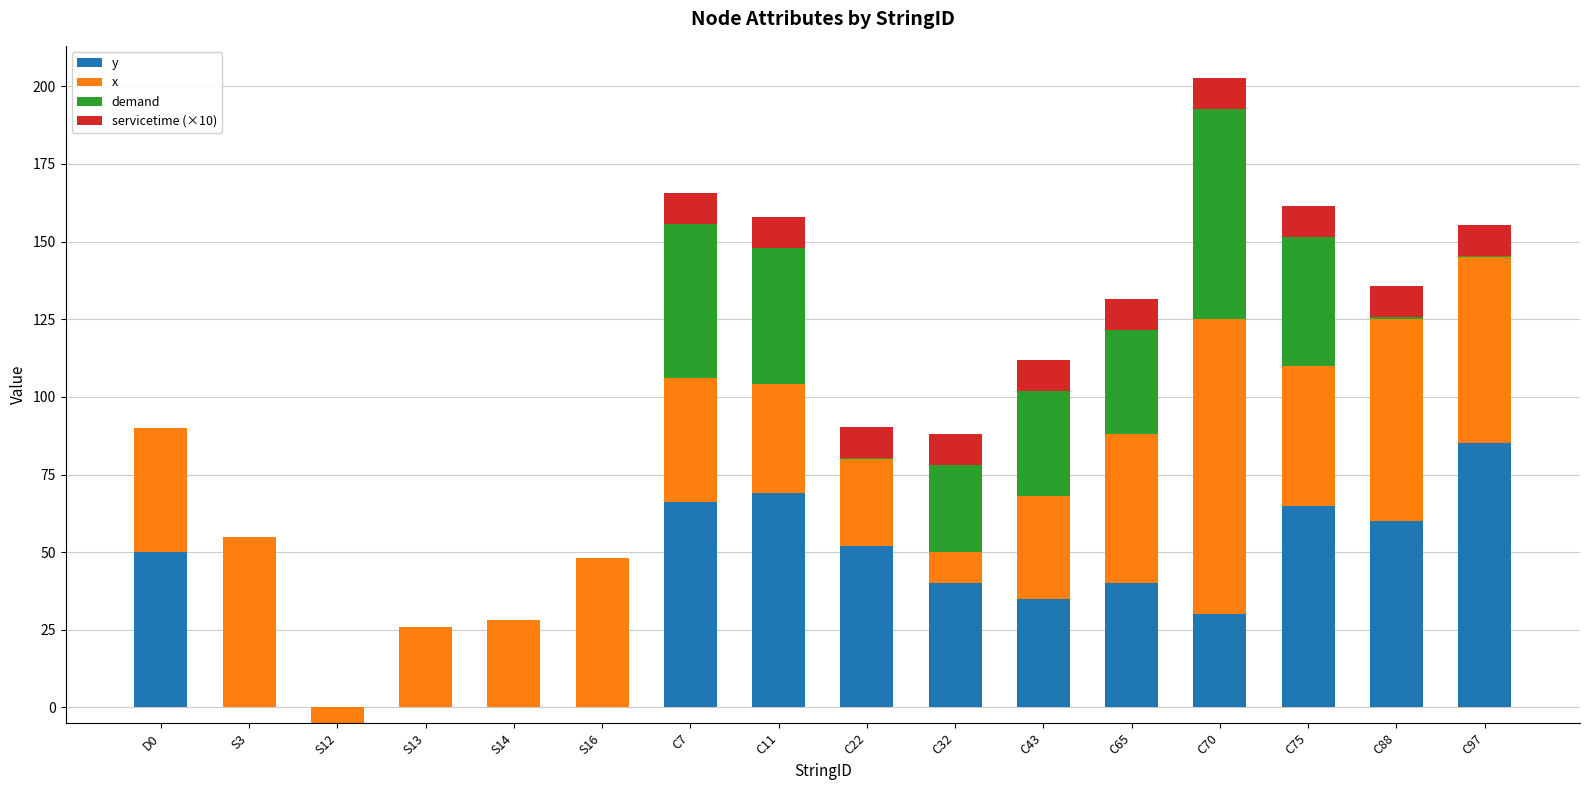

What is the difference between the demand values at C88 and C75?

40.5